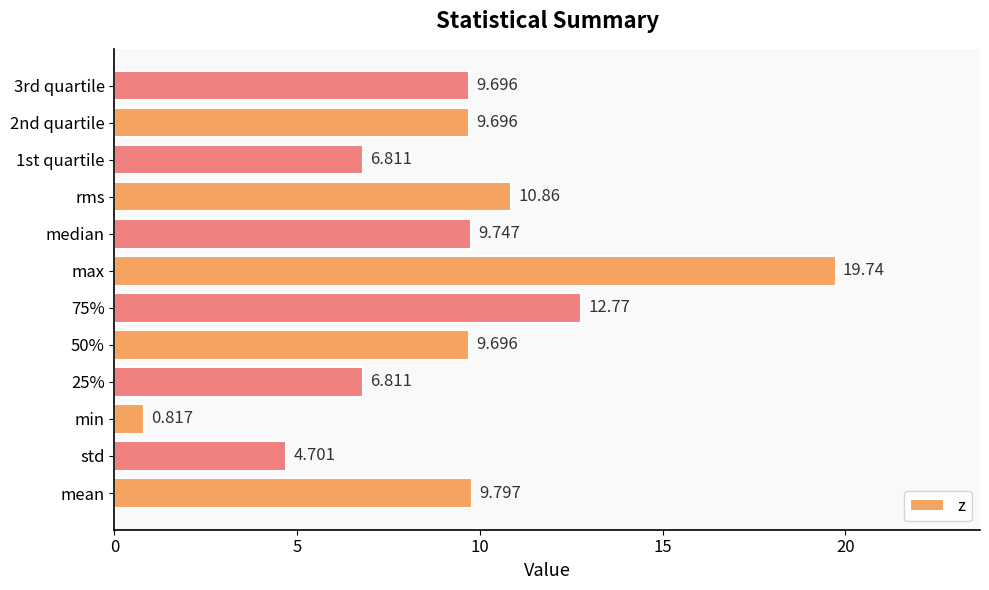

Which has a higher value, max or 1st quartile?

max